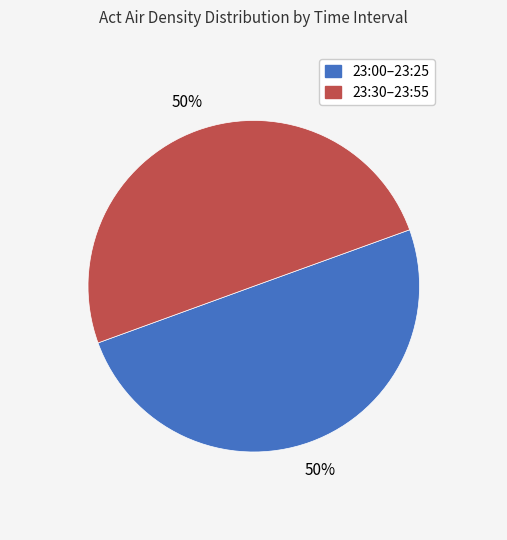

To the nearest percent, what is the average slice percentage?

50%